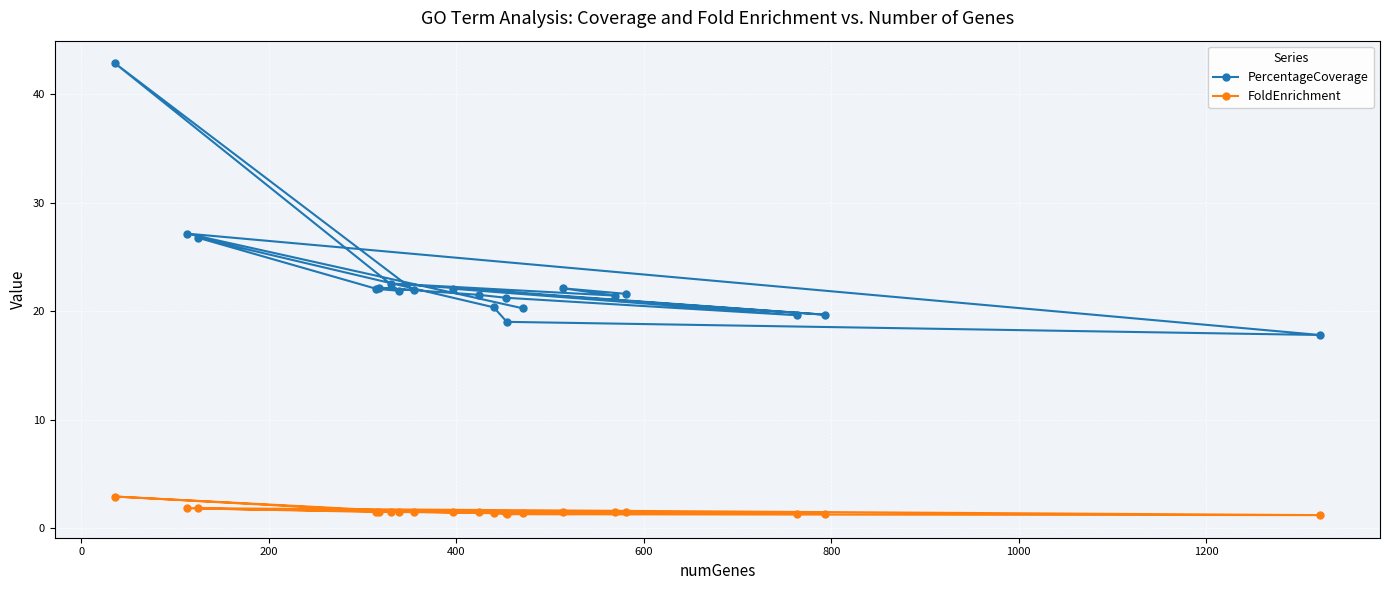

Which series has the widest spread of values?

PercentageCoverage